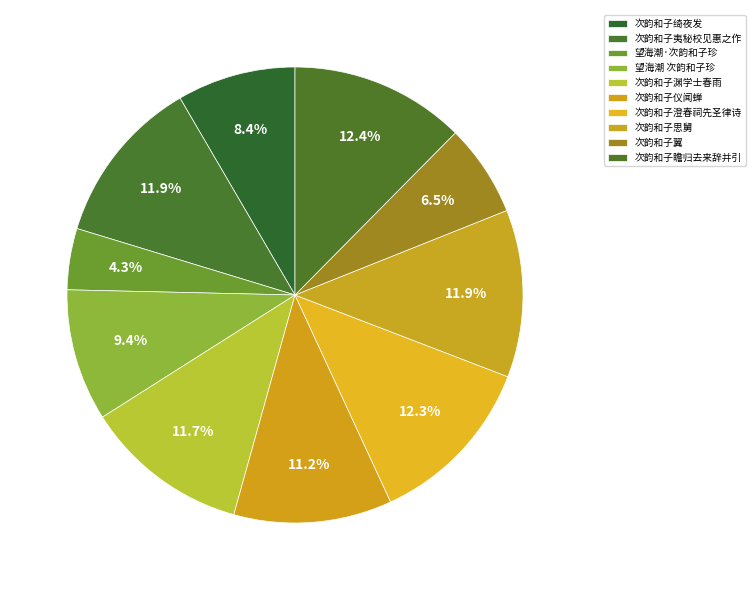

Count the number of slices in the pie.

10